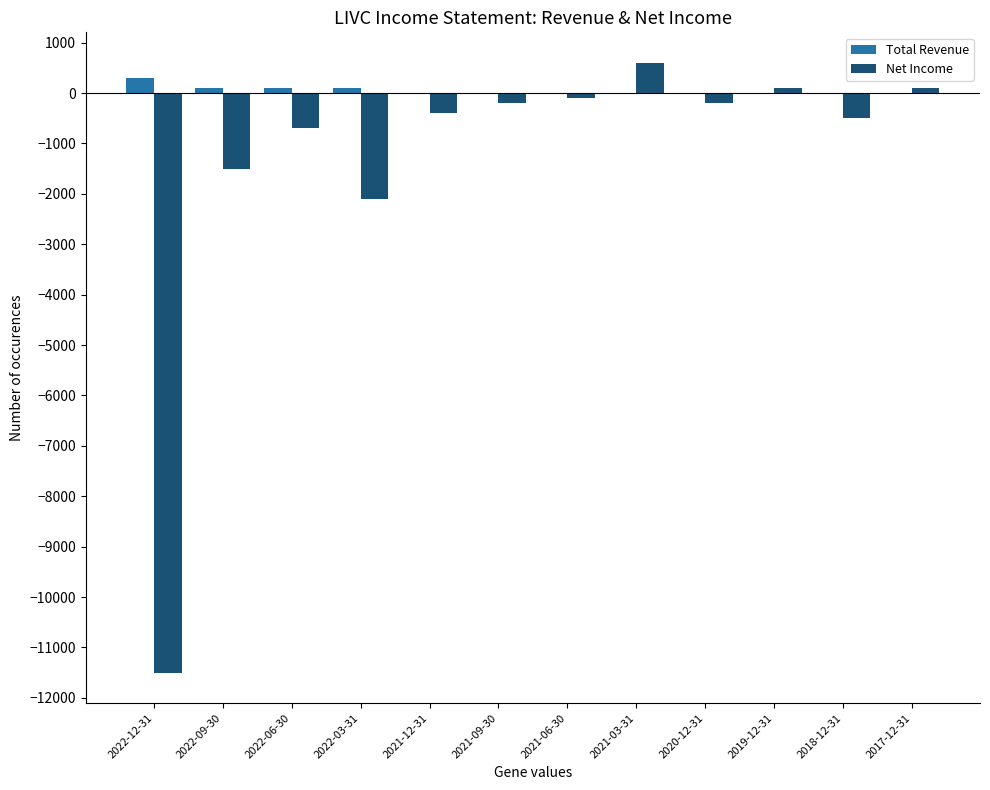

What is the sum of all Total Revenue values?

600